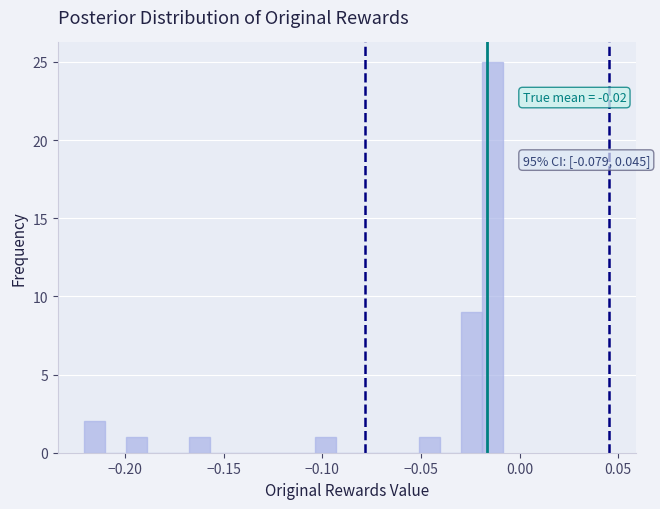

Read against the x-axis, roughly where is the centre of the tallest bar?

-0.015